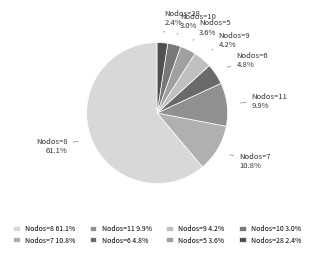

Is there a majority slice in this chart?

Yes